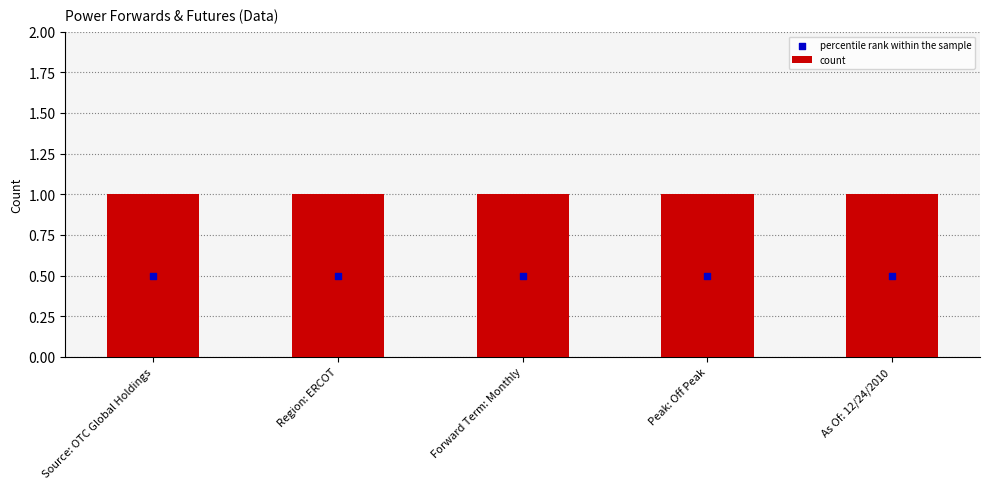

Which series contains the highest Y value?

count